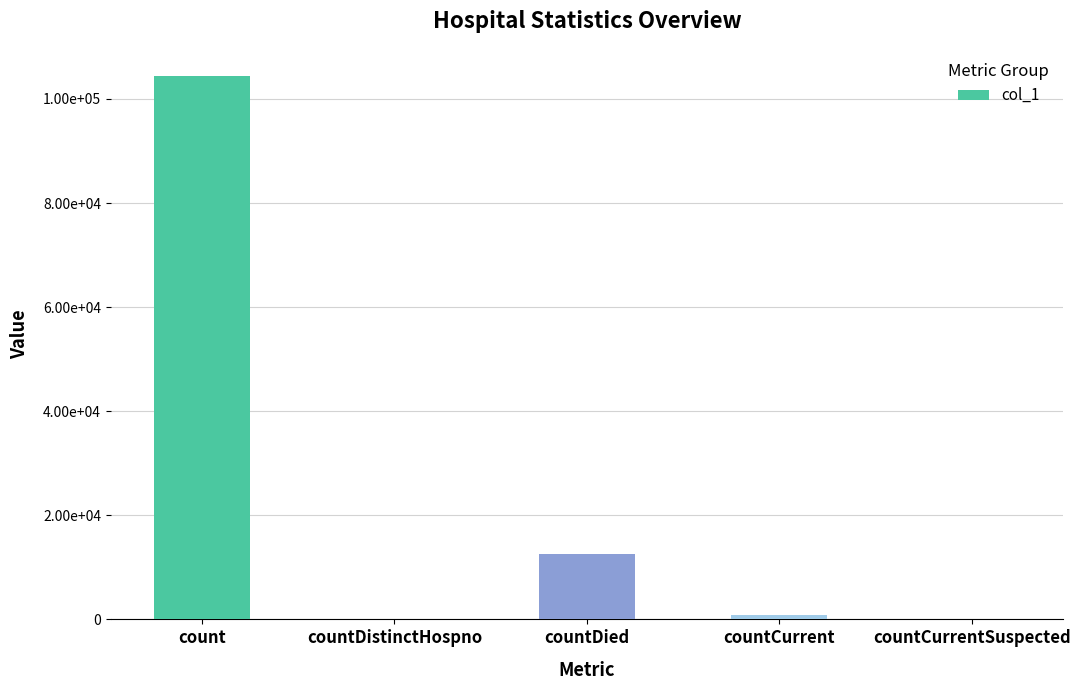

Are the bars horizontal?

No